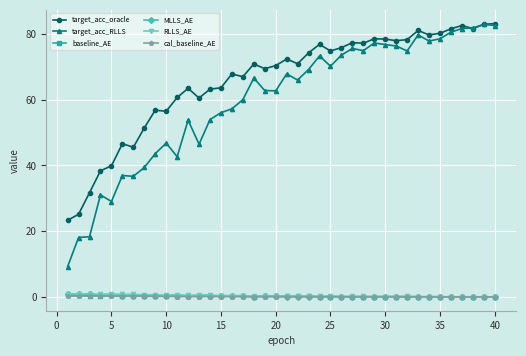

What is the value of the target_acc_RLLS point at the 29th from the left?

77.2